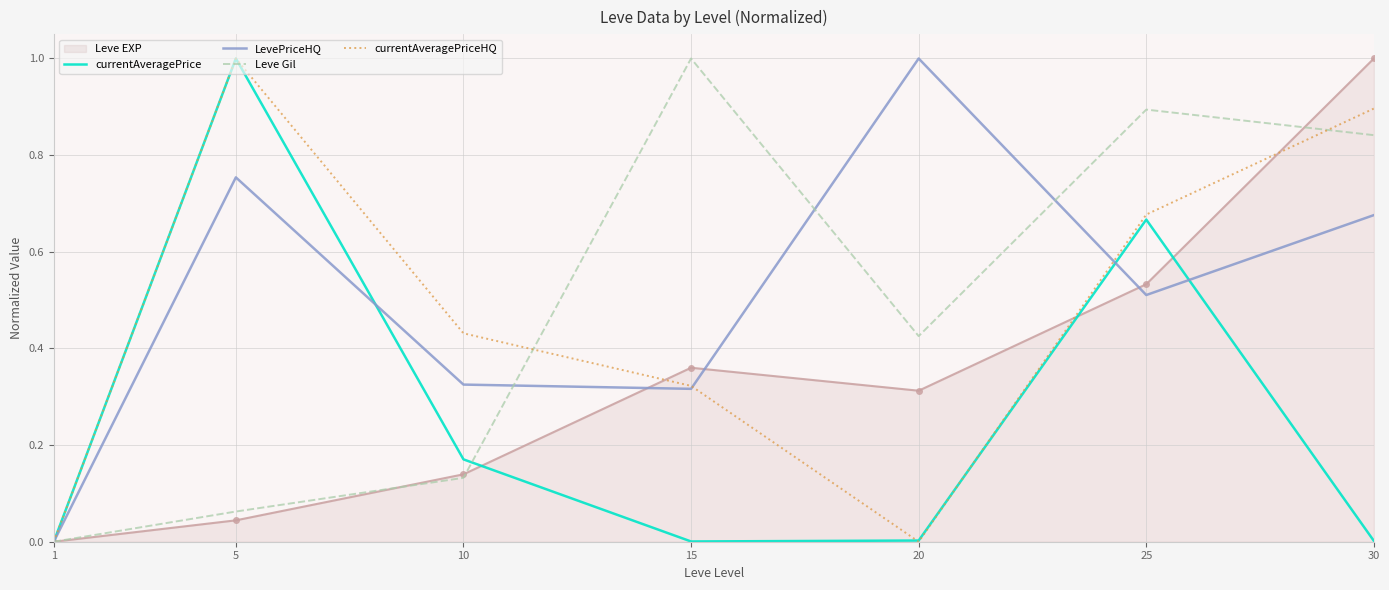

Is the value of Leve Gil at 25 greater than the value of currentAveragePrice at 15?

Yes